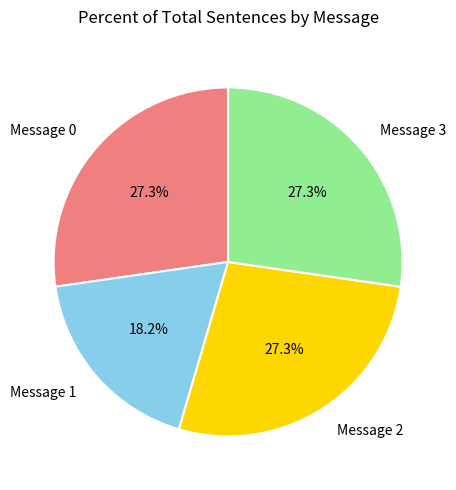

How many segments does this pie chart have?

4